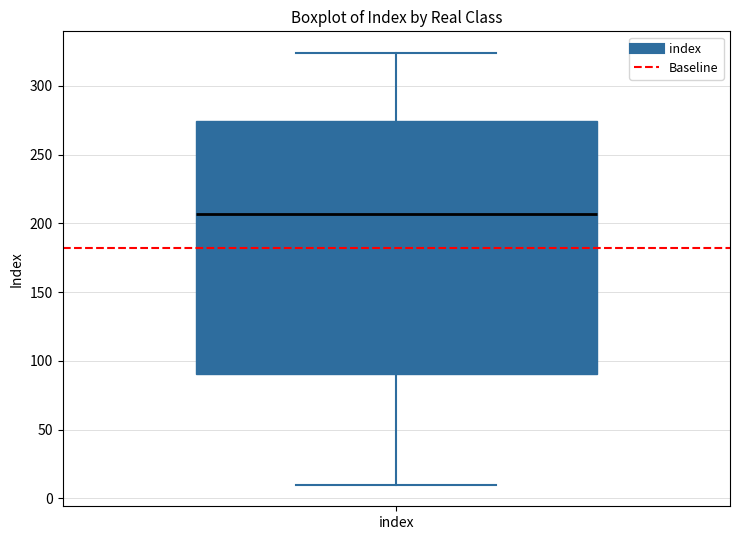

Read this box plot against the y-axis: the position of the median line, the range covered by the box, and the ends of both whiskers. The values are not printed on the chart, so give them approximately, as read against the axis.

median 205, box 90 to 275, whiskers 10 to 325